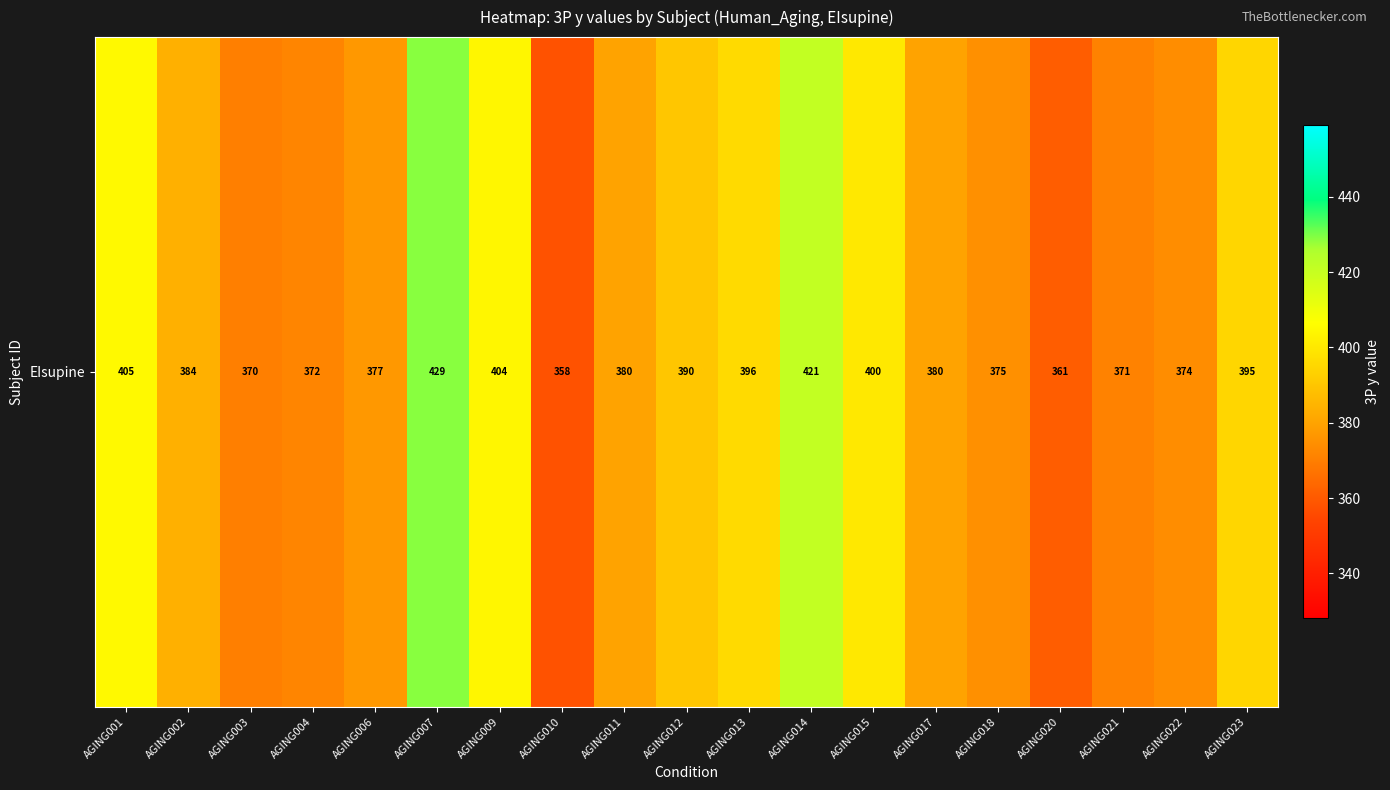

Which category has the highest value across all series?

AGING007